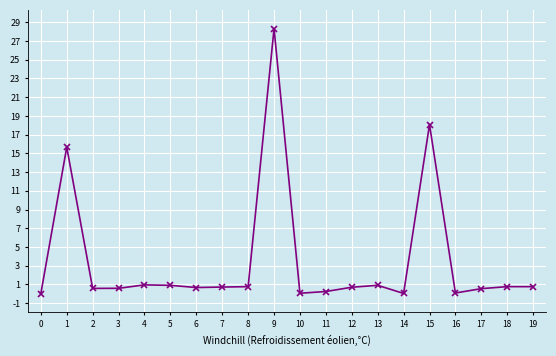

How many data points does each series have?

20